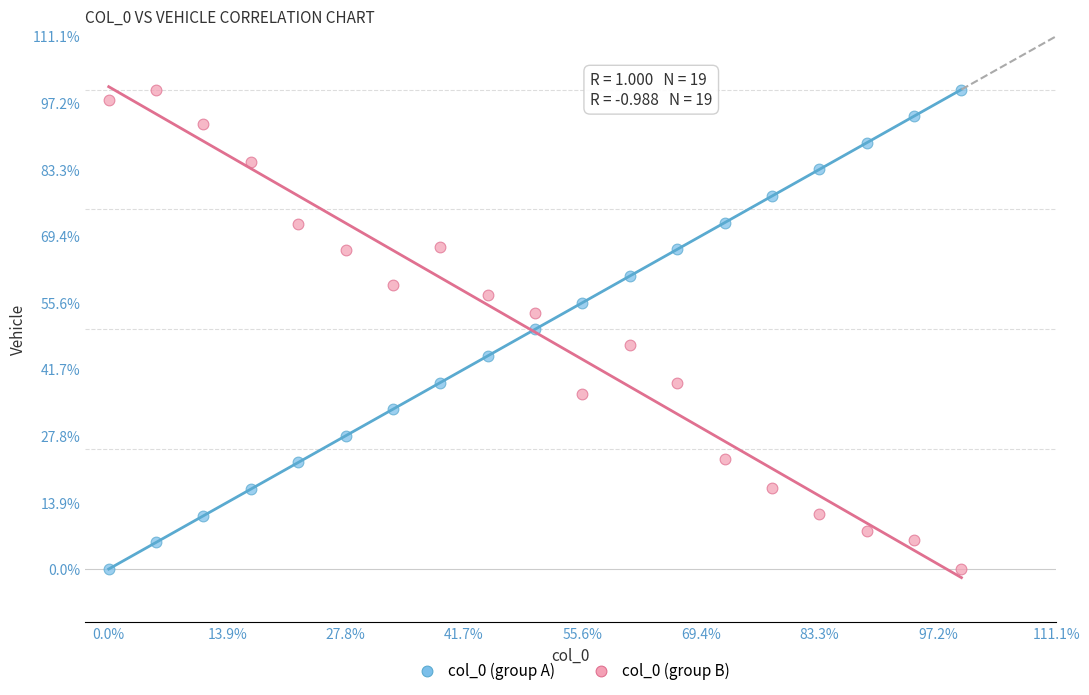

What are all the series names shown in the legend?

col_0 (group A), col_0 (group B)